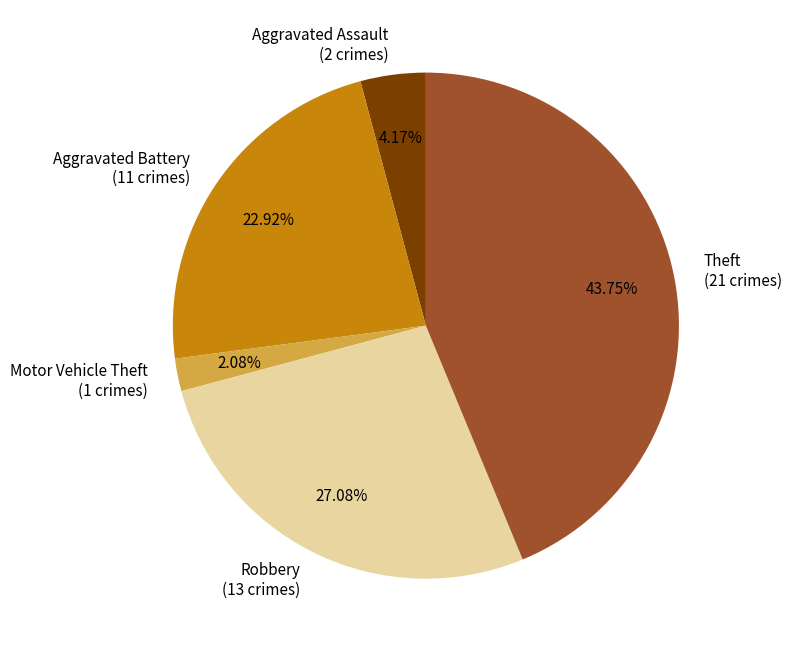

Rank the categories by value from highest to lowest.

Theft (21 crimes), Robbery (13 crimes), Aggravated Battery (11 crimes), Aggravated Assault (2 crimes), Motor Vehicle Theft (1 crimes)